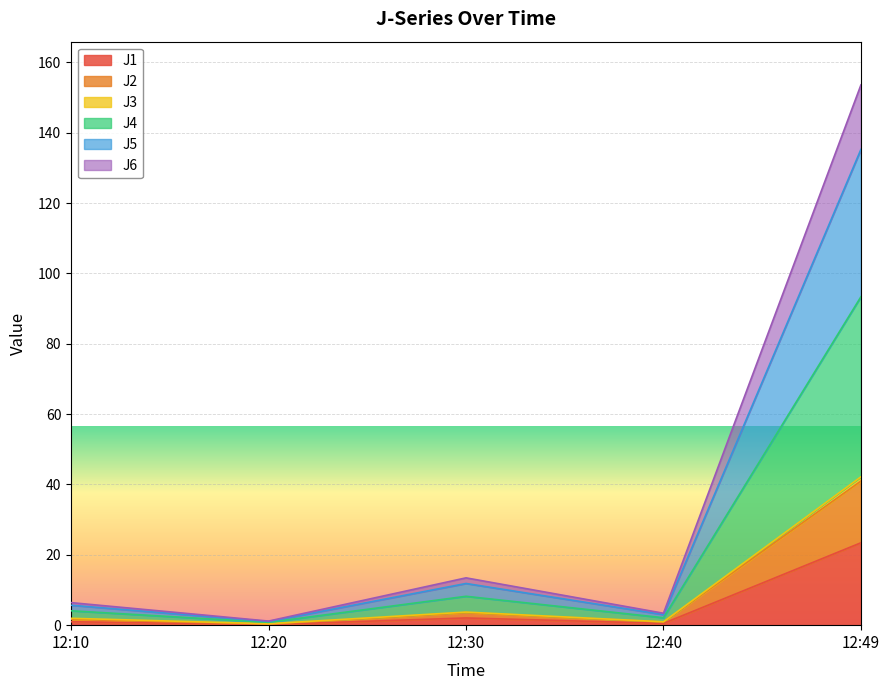

Which category has the highest value in the J5 series?

12:49